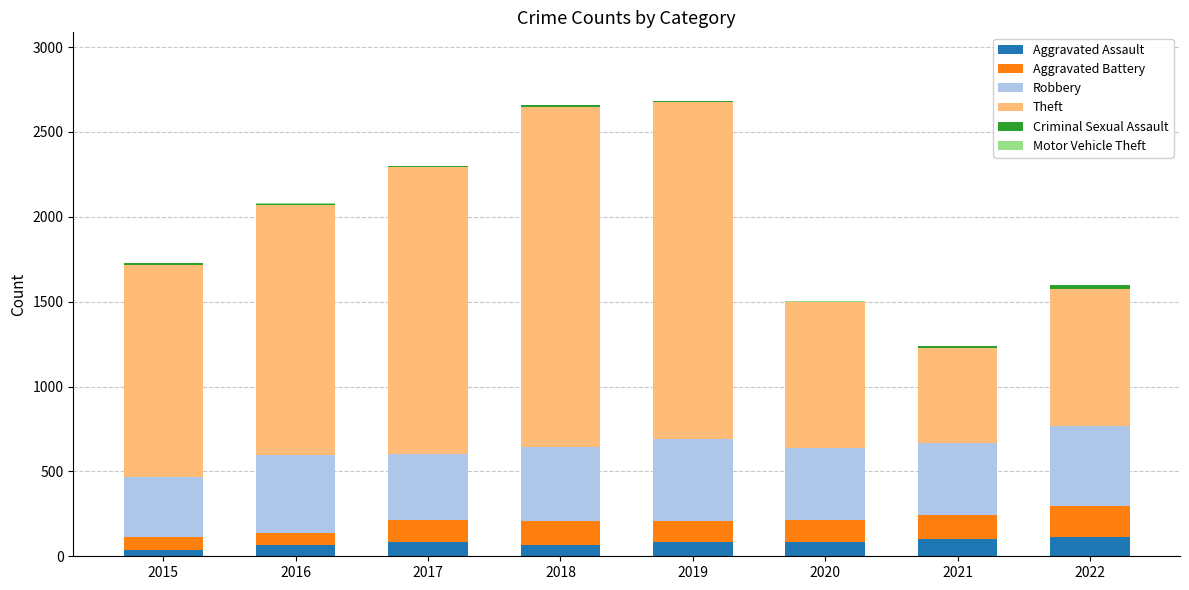

The Aggravated Assault series shows 112 at 2022. True or false?

True